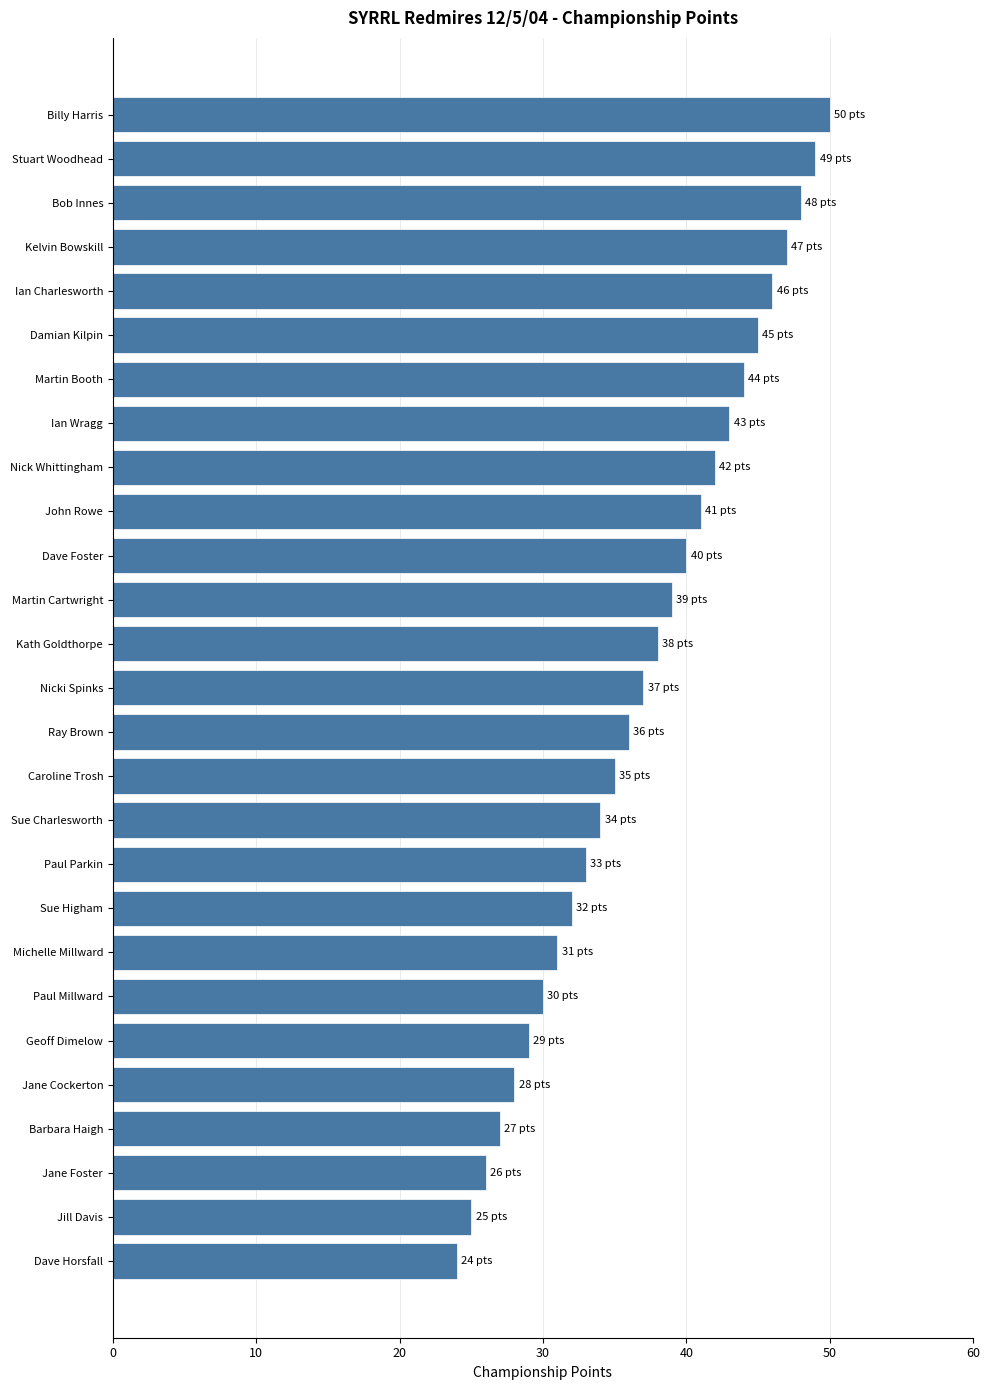

The chart shows a value of 26 at Jane Foster. True or false?

True